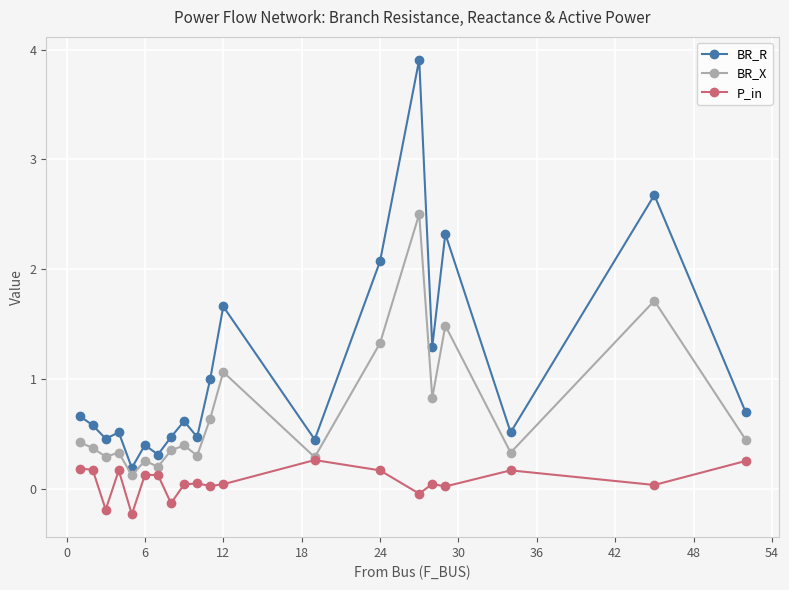

List the series in order of their peak value, lowest first.

P_in, BR_X, BR_R